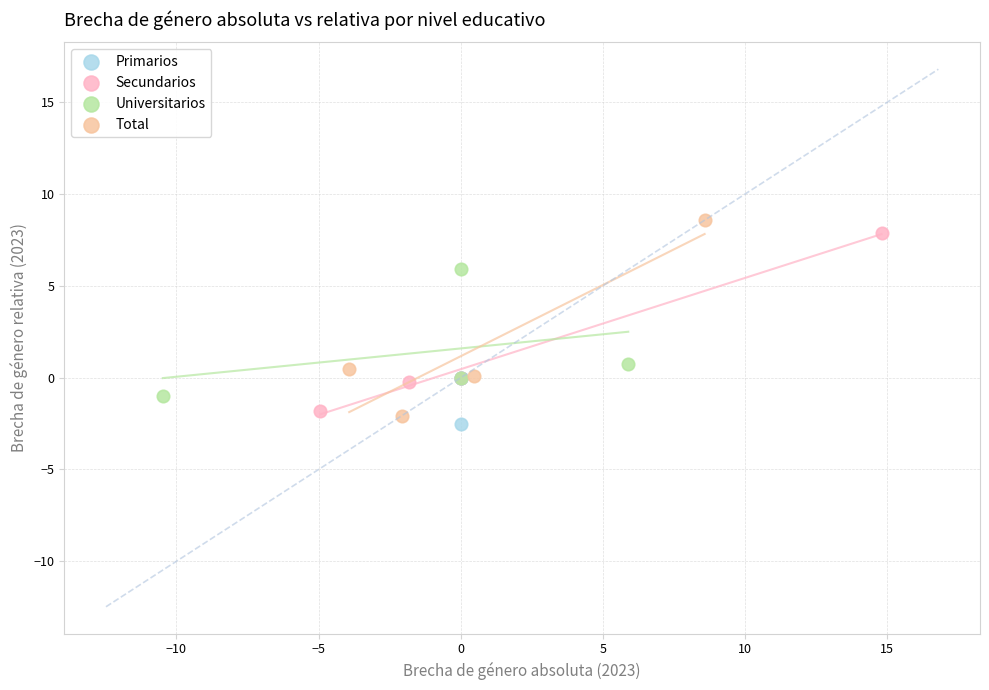

What are all the series names shown in the legend?

Primarios, Secundarios, Universitarios, Total